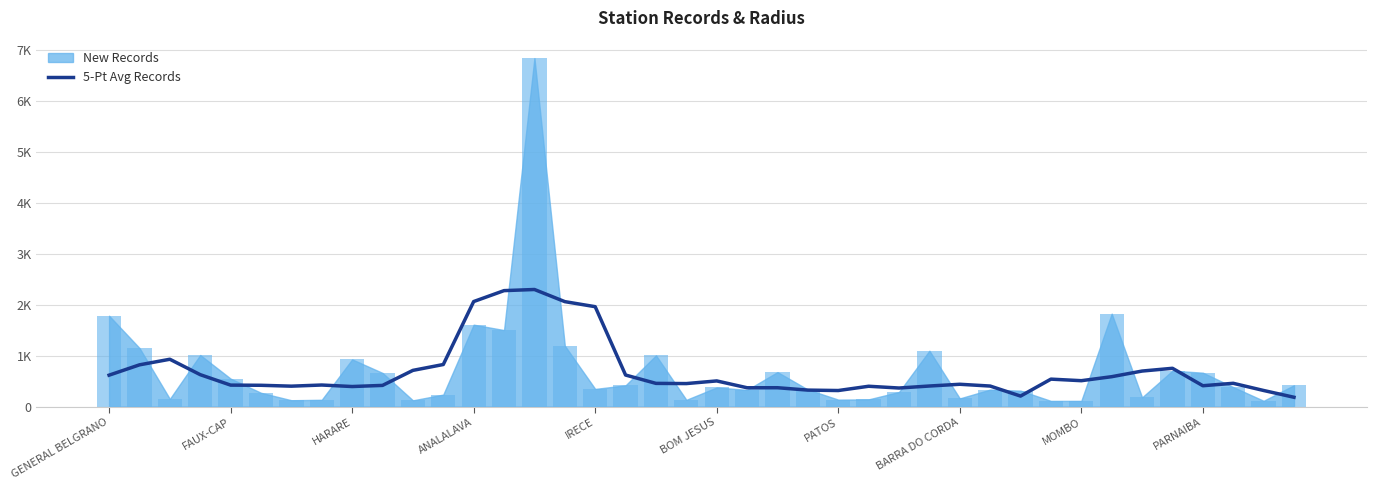

What position from the right is 31?

9